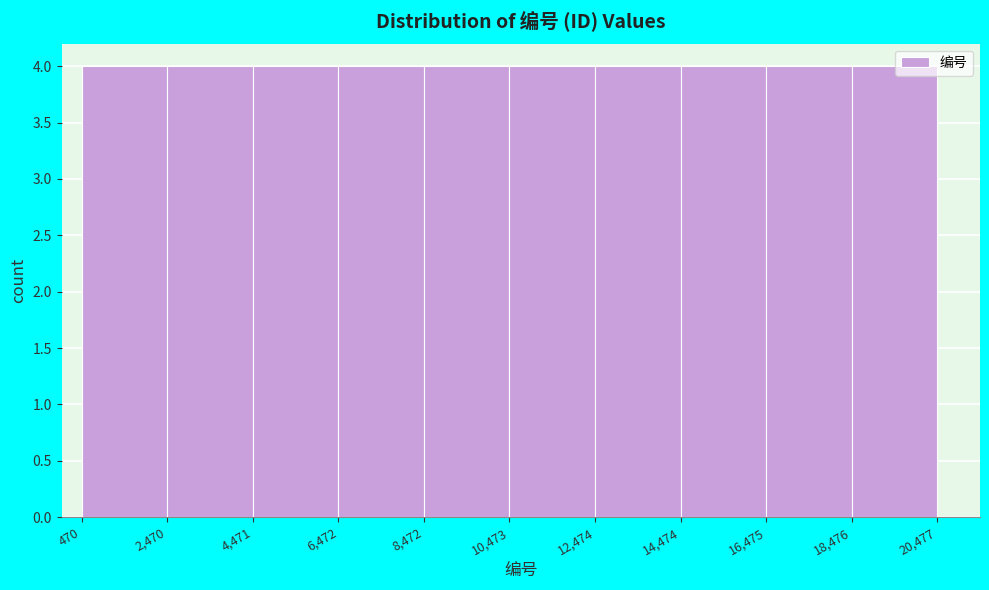

Reading left to right, list every bar in this chart as the range it spans on the x-axis followed by its height. The values are not printed on the chart, so give them approximately, as read against the axis.

470 to 2,470: 4
2,470 to 4,471: 4
4,471 to 6,472: 4
6,472 to 8,472: 4
8,472 to 10,473: 4
10,473 to 12,474: 4
12,474 to 14,474: 4
14,474 to 16,475: 4
16,475 to 18,476: 4
18,476 to 20,477: 4